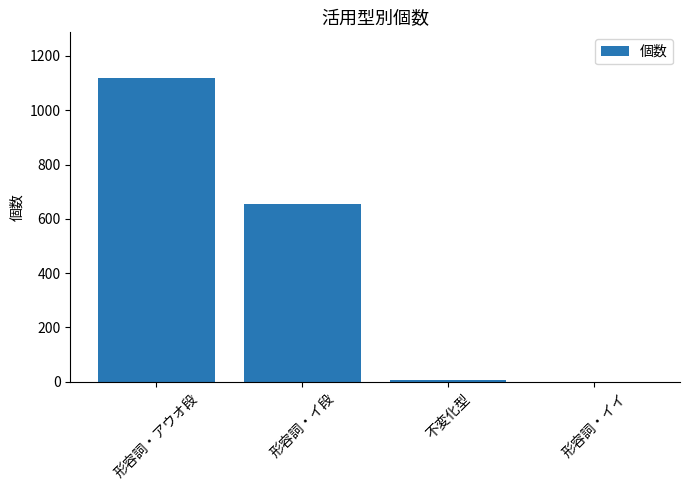

What is the change in value from 形容詞・アウオ段 to 形容詞・イ段?

-463